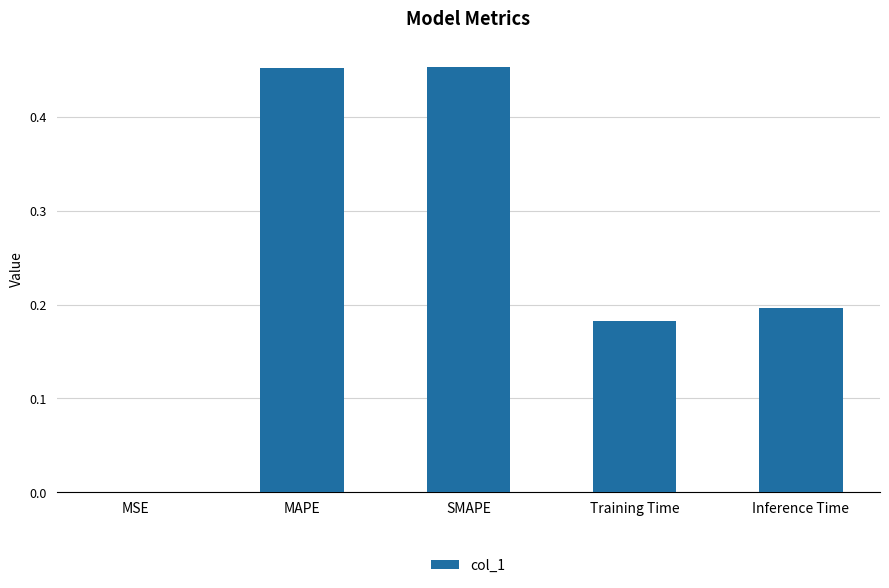

True or false: the data shows 0.0 at MSE.

True